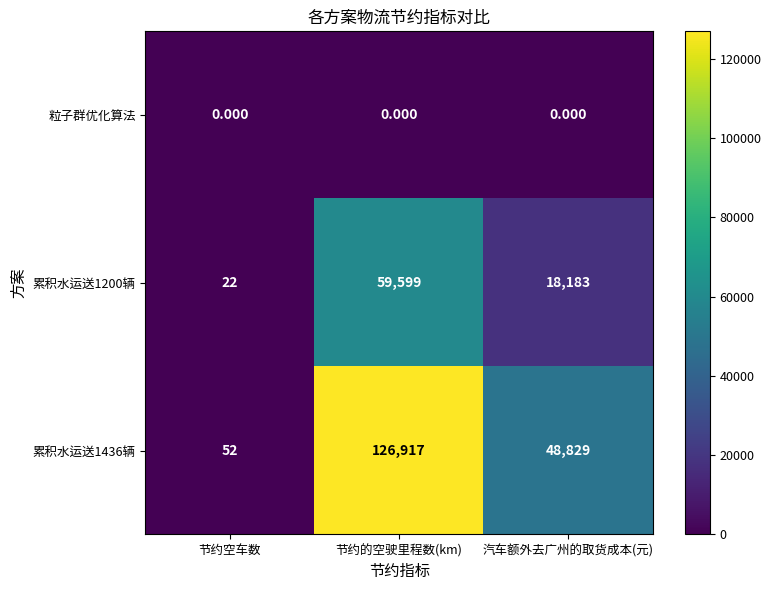

Which category has the highest value across all series?

节约的空驶里程数(km)